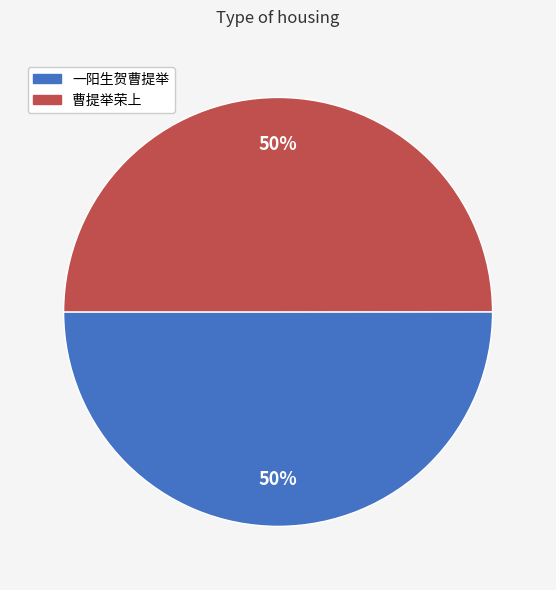

The 一阳生贺曹提举 slice represents 64% of the pie. True or false?

False